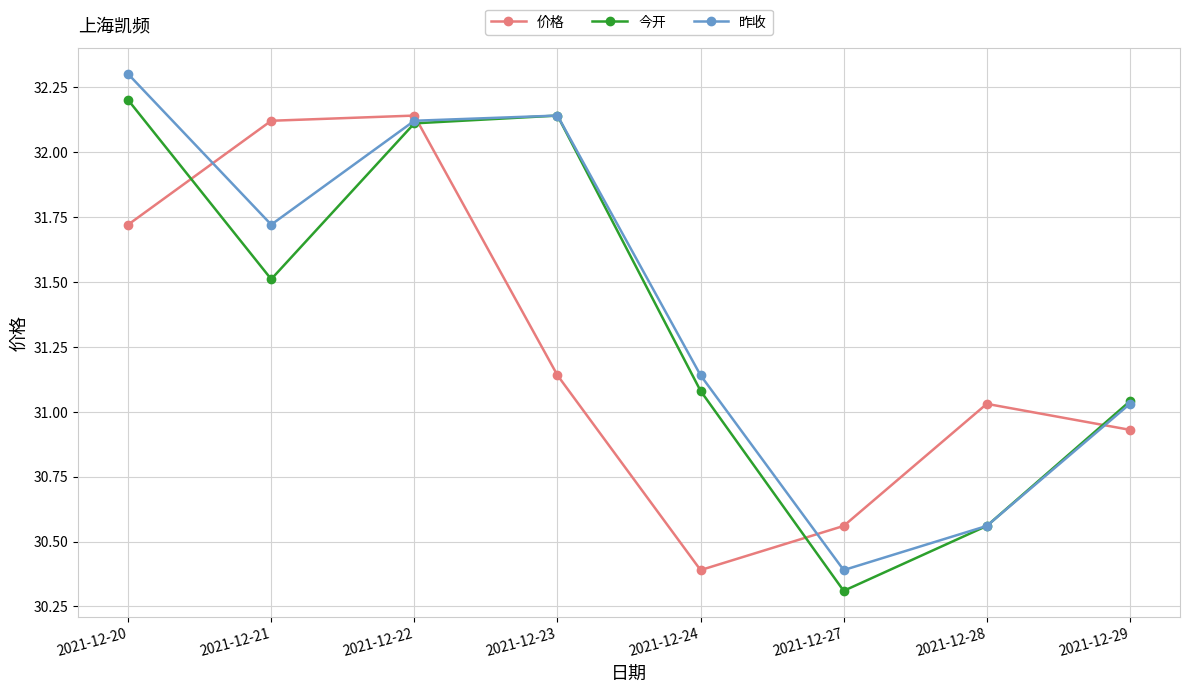

How many categories are shown in the chart?

8